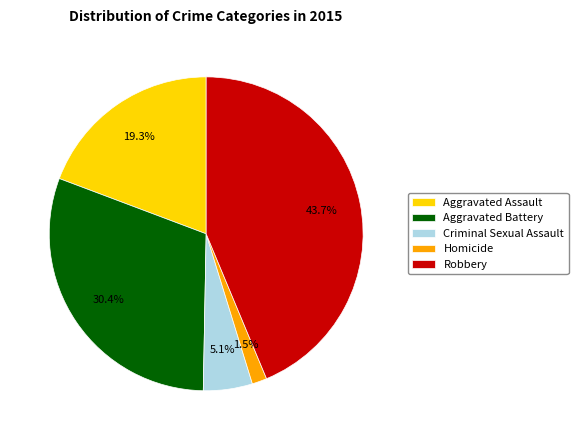

Rank the categories by value from lowest to highest.

Homicide, Criminal Sexual Assault, Aggravated Assault, Aggravated Battery, Robbery